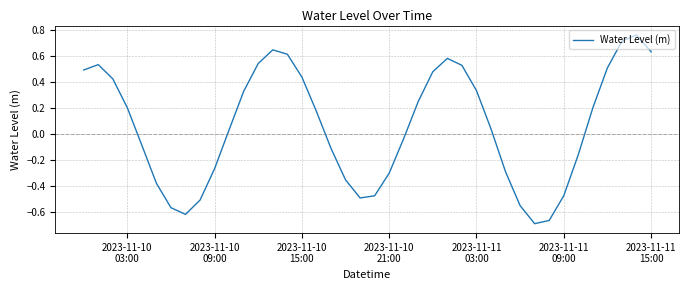

How many interior local valleys (lower than both neighbors) does the data have?

3